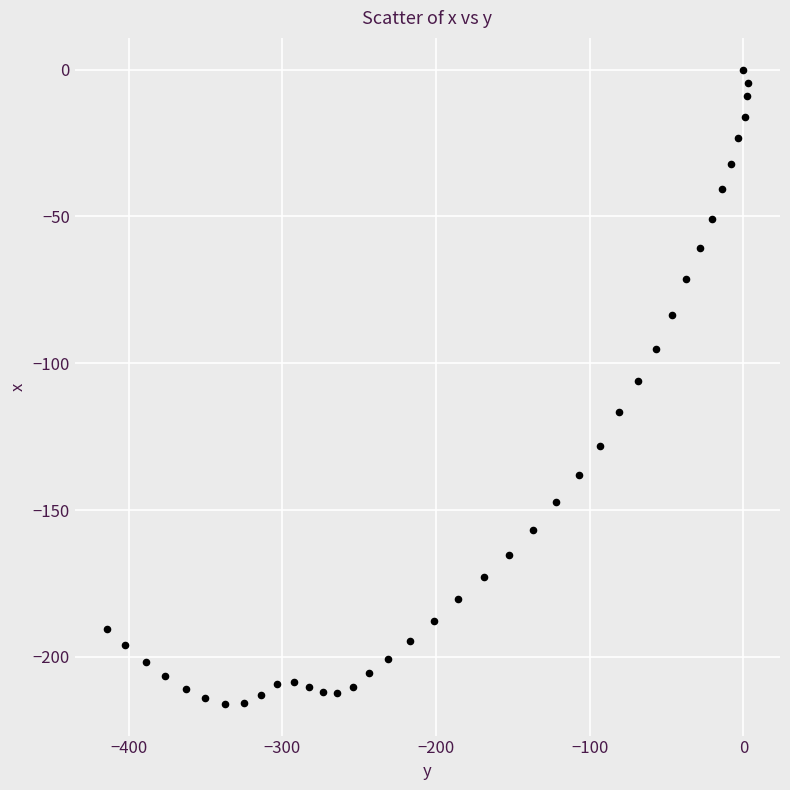

What is the range of X values (max minus min)?

417.2